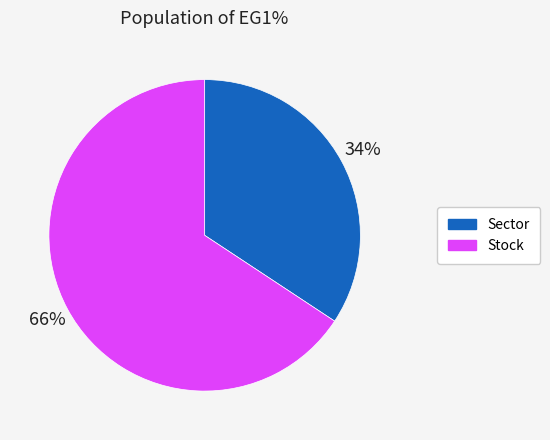

What percentage is the Stock slice, to the nearest percent?

66%